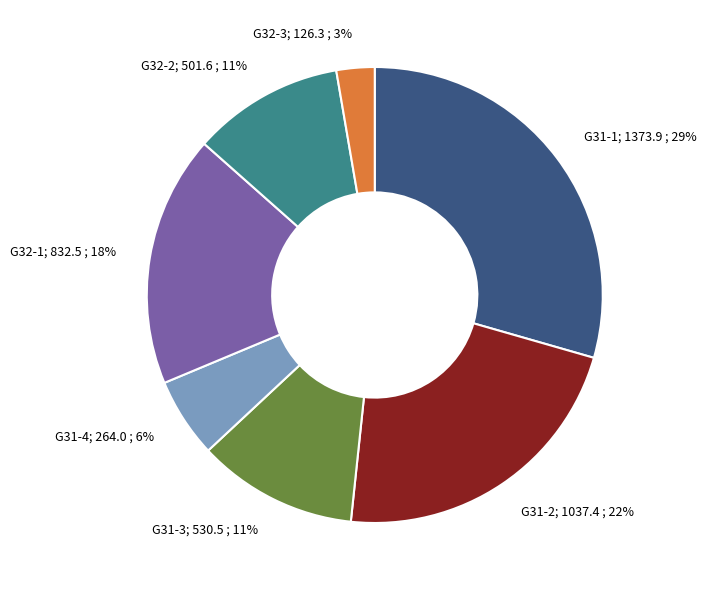

Between G31-4; 264.0 ; 6% and G31-2; 1037.4 ; 22%, which is larger?

G31-2; 1037.4 ; 22%